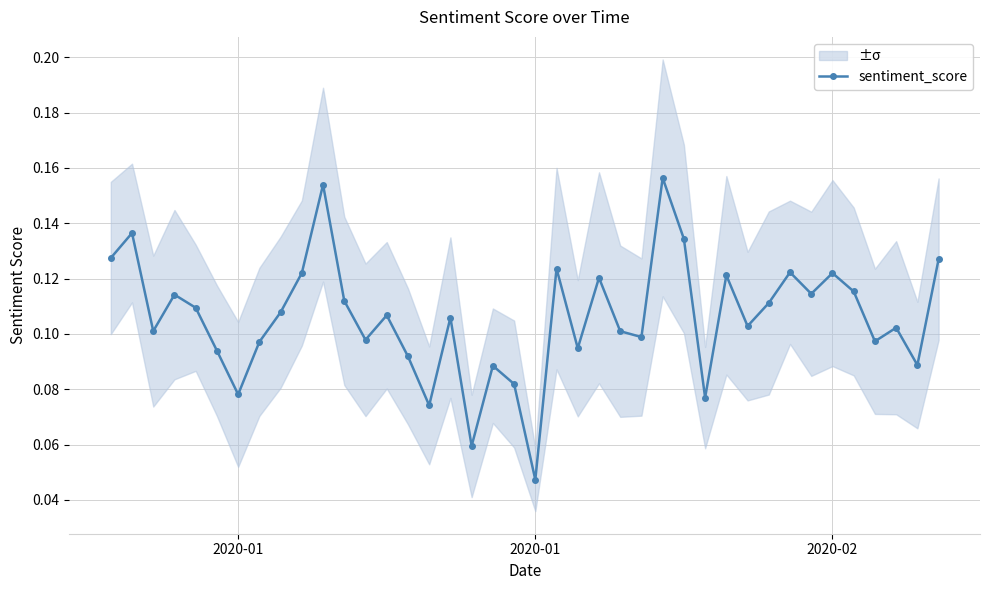

The value at 28 is 0.0. True or false?

False